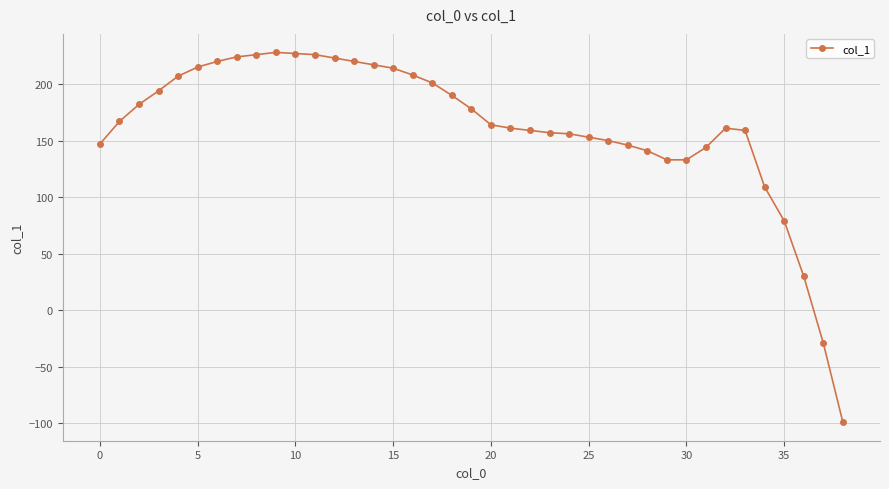

What is the greatest value displayed?

228